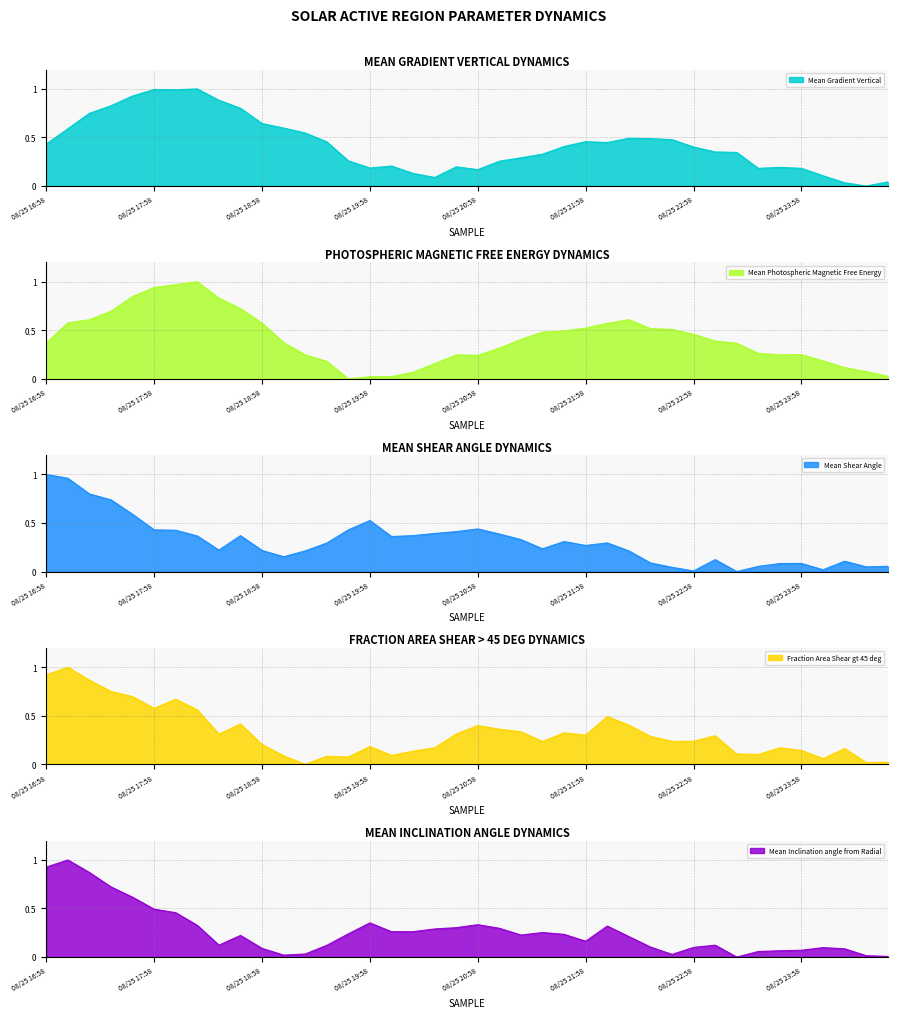

Reading right to left, transcribe all the data shown in this chart.

Mean Gradient Vertical: 08/26 00:46=0.0	08/26 00:34=0.0	08/26 00:22=0.0	08/26 00:10=0.1	08/25 23:58=0.2	08/25 23:46=0.2	08/25 23:34=0.2	08/25 23:22=0.3	08/25 23:10=0.4	08/25 22:58=0.4	08/25 22:46=0.5	08/25 22:34=0.5	08/25 22:22=0.5	08/25 22:10=0.4	08/25 21:58=0.5	08/25 21:46=0.4	08/25 21:34=0.3	08/25 21:22=0.3	08/25 21:10=0.3	08/25 20:58=0.2	08/25 20:46=0.2	08/25 20:34=0.1	08/25 20:22=0.1	08/25 20:10=0.2	08/25 19:58=0.2	08/25 19:46=0.3	08/25 19:34=0.5	08/25 19:22=0.5	08/25 19:10=0.6	08/25 18:58=0.6	08/25 18:46=0.8	08/25 18:34=0.9	08/25 18:22=1.0	08/25 18:10=1.0	08/25 17:58=1.0	08/25 17:46=0.9	08/25 17:34=0.8	08/25 17:22=0.7	08/25 17:10=0.6	08/25 16:58=0.4
Mean Photospheric Magnetic Free Energy: 08/26 00:46=0.0	08/26 00:34=0.1	08/26 00:22=0.1	08/26 00:10=0.2	08/25 23:58=0.2	08/25 23:46=0.2	08/25 23:34=0.3	08/25 23:22=0.4	08/25 23:10=0.4	08/25 22:58=0.5	08/25 22:46=0.5	08/25 22:34=0.5	08/25 22:22=0.6	08/25 22:10=0.6	08/25 21:58=0.5	08/25 21:46=0.5	08/25 21:34=0.5	08/25 21:22=0.4	08/25 21:10=0.3	08/25 20:58=0.2	08/25 20:46=0.2	08/25 20:34=0.2	08/25 20:22=0.1	08/25 20:10=0.0	08/25 19:58=0.0	08/25 19:46=0.0	08/25 19:34=0.2	08/25 19:22=0.2	08/25 19:10=0.4	08/25 18:58=0.6	08/25 18:46=0.7	08/25 18:34=0.8	08/25 18:22=1.0	08/25 18:10=1.0	08/25 17:58=0.9	08/25 17:46=0.8	08/25 17:34=0.7	08/25 17:22=0.6	08/25 17:10=0.6	08/25 16:58=0.4
Mean Shear Angle: 08/26 00:46=0.1	08/26 00:34=0.0	08/26 00:22=0.1	08/26 00:10=0.0	08/25 23:58=0.1	08/25 23:46=0.1	08/25 23:34=0.1	08/25 23:22=0.0	08/25 23:10=0.1	08/25 22:58=0.0	08/25 22:46=0.0	08/25 22:34=0.1	08/25 22:22=0.2	08/25 22:10=0.3	08/25 21:58=0.3	08/25 21:46=0.3	08/25 21:34=0.2	08/25 21:22=0.3	08/25 21:10=0.4	08/25 20:58=0.4	08/25 20:46=0.4	08/25 20:34=0.4	08/25 20:22=0.4	08/25 20:10=0.4	08/25 19:58=0.5	08/25 19:46=0.4	08/25 19:34=0.3	08/25 19:22=0.2	08/25 19:10=0.2	08/25 18:58=0.2	08/25 18:46=0.4	08/25 18:34=0.2	08/25 18:22=0.4	08/25 18:10=0.4	08/25 17:58=0.4	08/25 17:46=0.6	08/25 17:34=0.7	08/25 17:22=0.8	08/25 17:10=1.0	08/25 16:58=1.0
Fraction Area Shear gt 45 deg: 08/26 00:46=0.0	08/26 00:34=0.0	08/26 00:22=0.2	08/26 00:10=0.1	08/25 23:58=0.1	08/25 23:46=0.2	08/25 23:34=0.1	08/25 23:22=0.1	08/25 23:10=0.3	08/25 22:58=0.2	08/25 22:46=0.2	08/25 22:34=0.3	08/25 22:22=0.4	08/25 22:10=0.5	08/25 21:58=0.3	08/25 21:46=0.3	08/25 21:34=0.2	08/25 21:22=0.3	08/25 21:10=0.4	08/25 20:58=0.4	08/25 20:46=0.3	08/25 20:34=0.2	08/25 20:22=0.1	08/25 20:10=0.1	08/25 19:58=0.2	08/25 19:46=0.1	08/25 19:34=0.1	08/25 19:22=0.0	08/25 19:10=0.1	08/25 18:58=0.2	08/25 18:46=0.4	08/25 18:34=0.3	08/25 18:22=0.6	08/25 18:10=0.7	08/25 17:58=0.6	08/25 17:46=0.7	08/25 17:34=0.8	08/25 17:22=0.9	08/25 17:10=1.0	08/25 16:58=0.9
Mean Inclination angle from Radial: 08/26 00:46=0.0	08/26 00:34=0.0	08/26 00:22=0.1	08/26 00:10=0.1	08/25 23:58=0.1	08/25 23:46=0.1	08/25 23:34=0.1	08/25 23:22=0.0	08/25 23:10=0.1	08/25 22:58=0.1	08/25 22:46=0.0	08/25 22:34=0.1	08/25 22:22=0.2	08/25 22:10=0.3	08/25 21:58=0.2	08/25 21:46=0.2	08/25 21:34=0.3	08/25 21:22=0.2	08/25 21:10=0.3	08/25 20:58=0.3	08/25 20:46=0.3	08/25 20:34=0.3	08/25 20:22=0.3	08/25 20:10=0.3	08/25 19:58=0.4	08/25 19:46=0.2	08/25 19:34=0.1	08/25 19:22=0.0	08/25 19:10=0.0	08/25 18:58=0.1	08/25 18:46=0.2	08/25 18:34=0.1	08/25 18:22=0.3	08/25 18:10=0.5	08/25 17:58=0.5	08/25 17:46=0.6	08/25 17:34=0.7	08/25 17:22=0.9	08/25 17:10=1.0	08/25 16:58=0.9